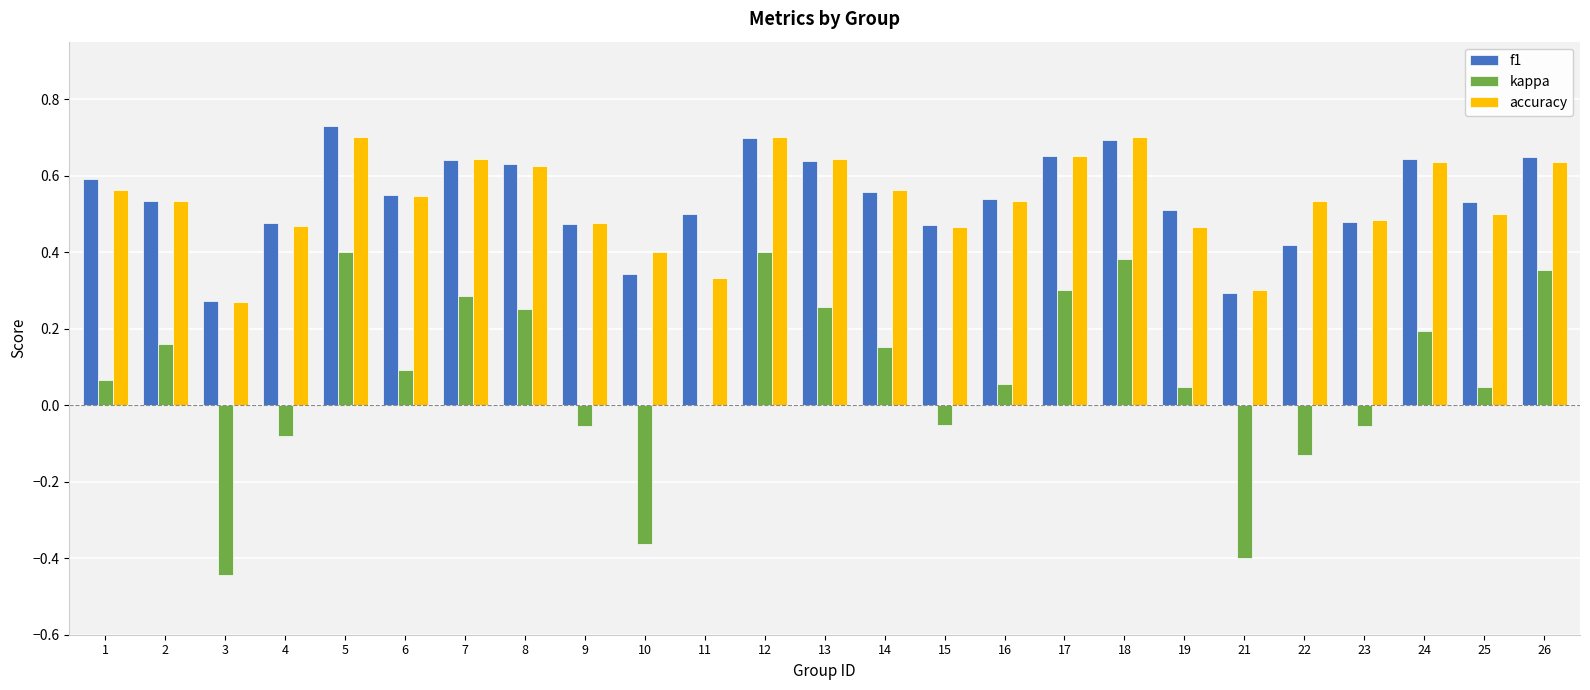

Which series changed the most between 17 and 24?

kappa